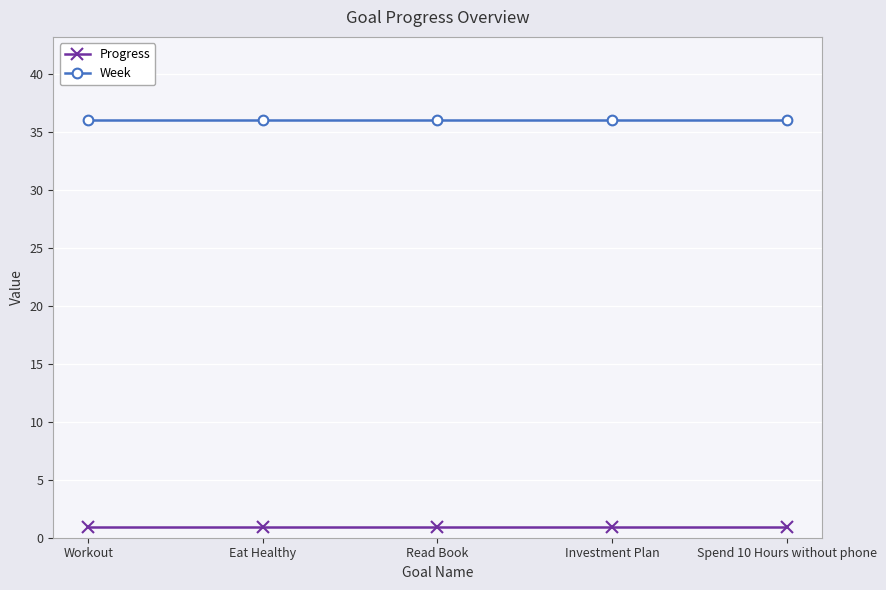

Rank the series at Eat Healthy from lowest to highest value.

Progress, Week